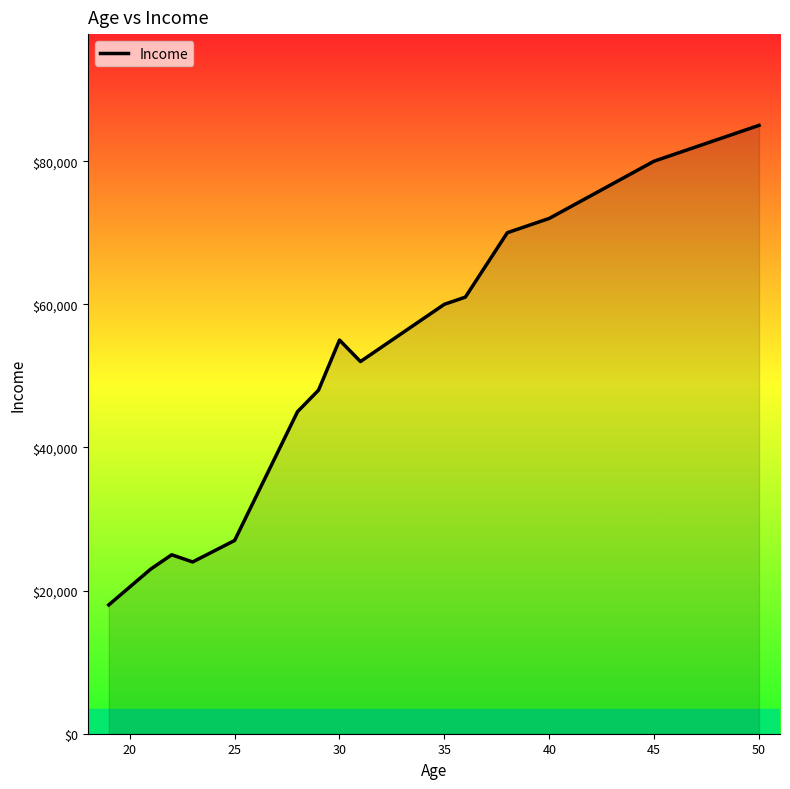

What is the maximum value shown in the chart?

85000